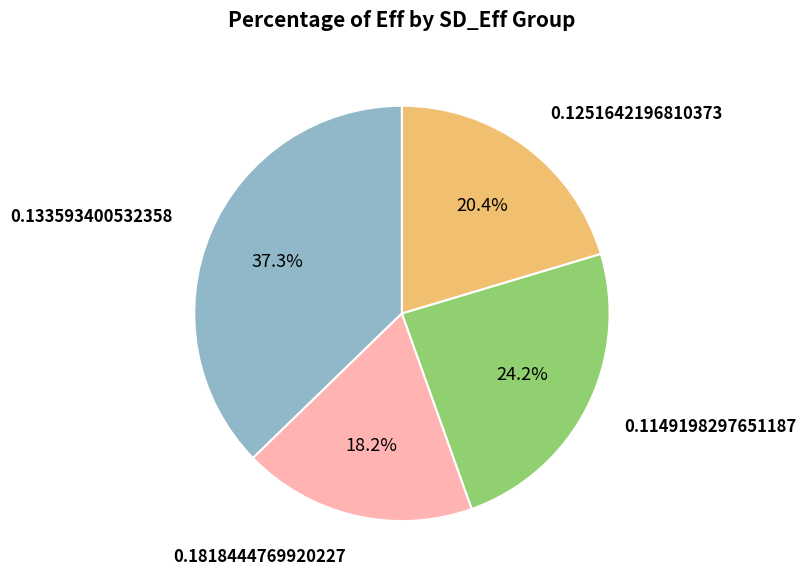

Is there a majority slice in this chart?

No